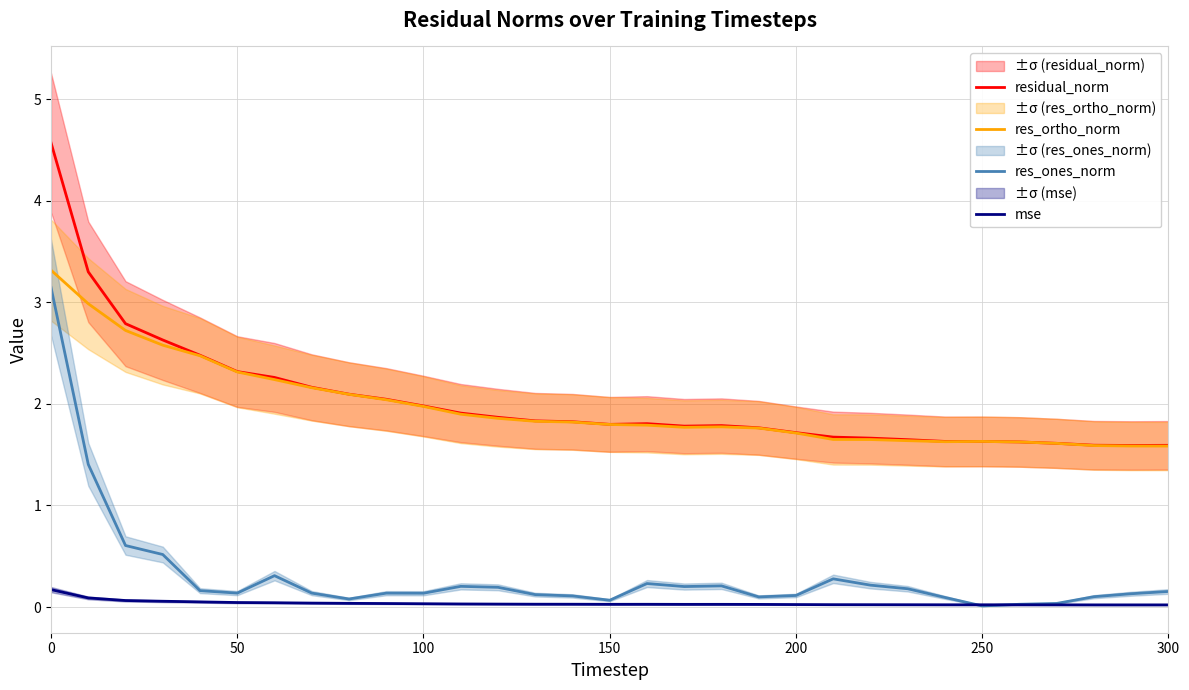

What is the value of the res_ortho_norm point at the 14th from the left?

1.8